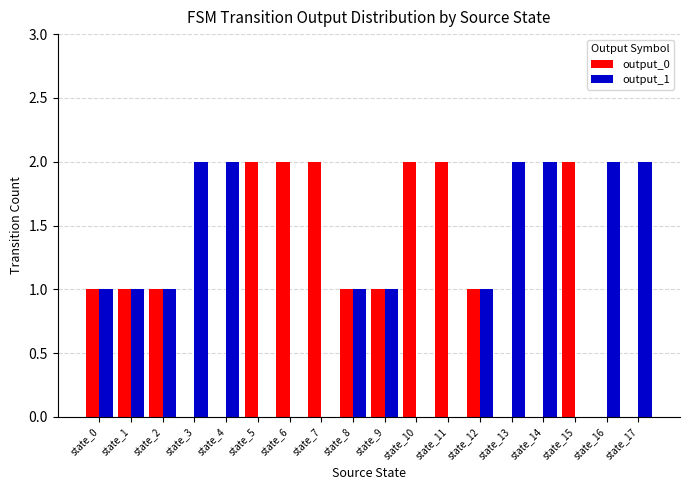

What are all the series names shown in the legend?

output_0, output_1